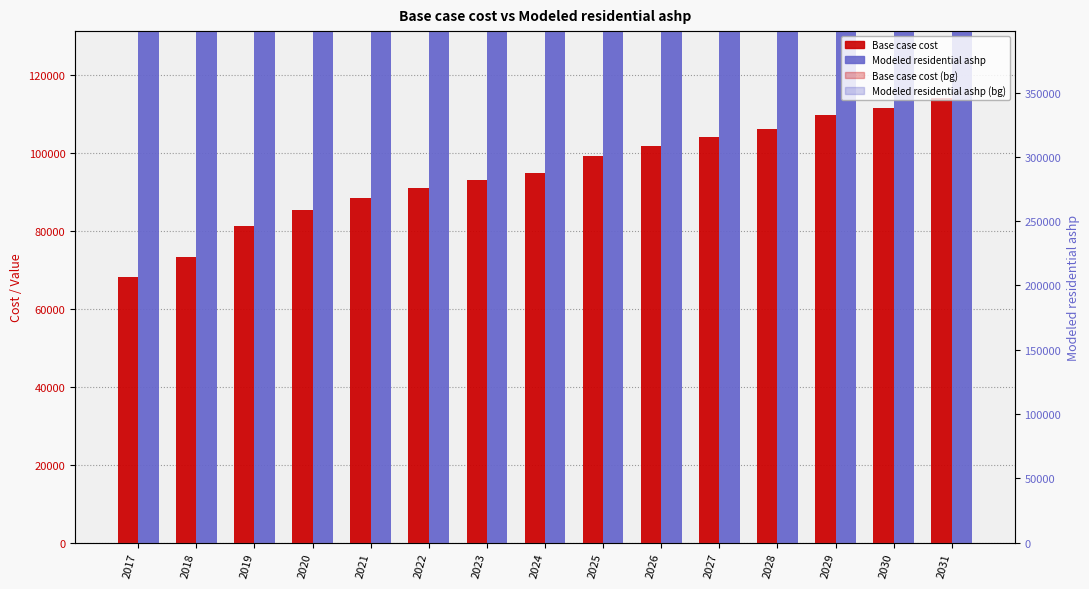

The value of Base case cost at 2024 is 125722.4. True or false?

False